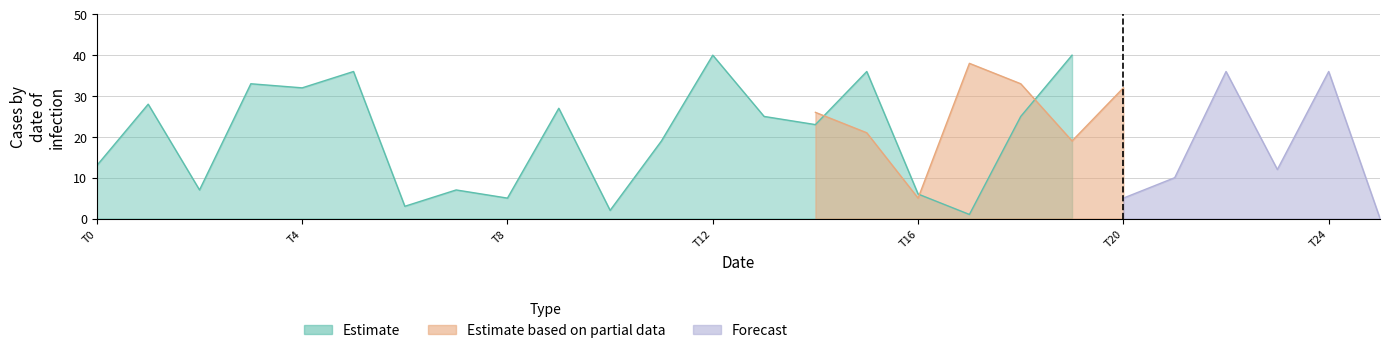

How many distinct data groups are displayed?

3